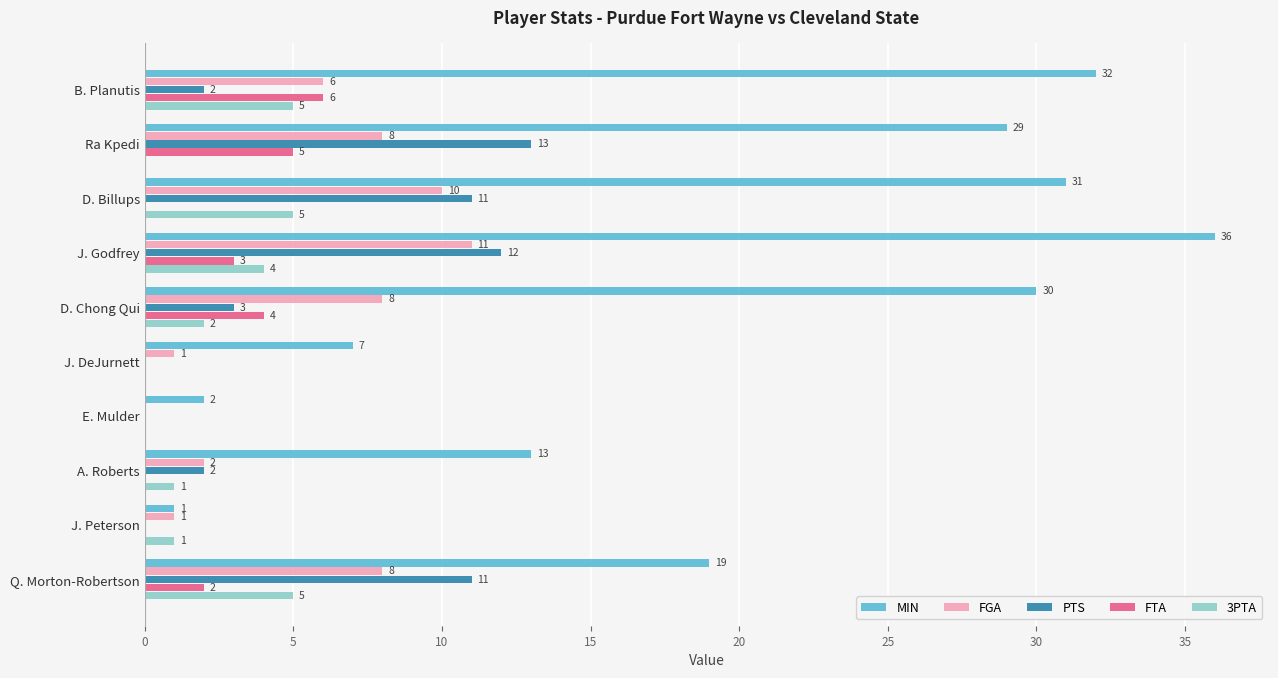

Between D. Chong Qui and Q. Morton-Robertson, which series saw the biggest shift?

MIN